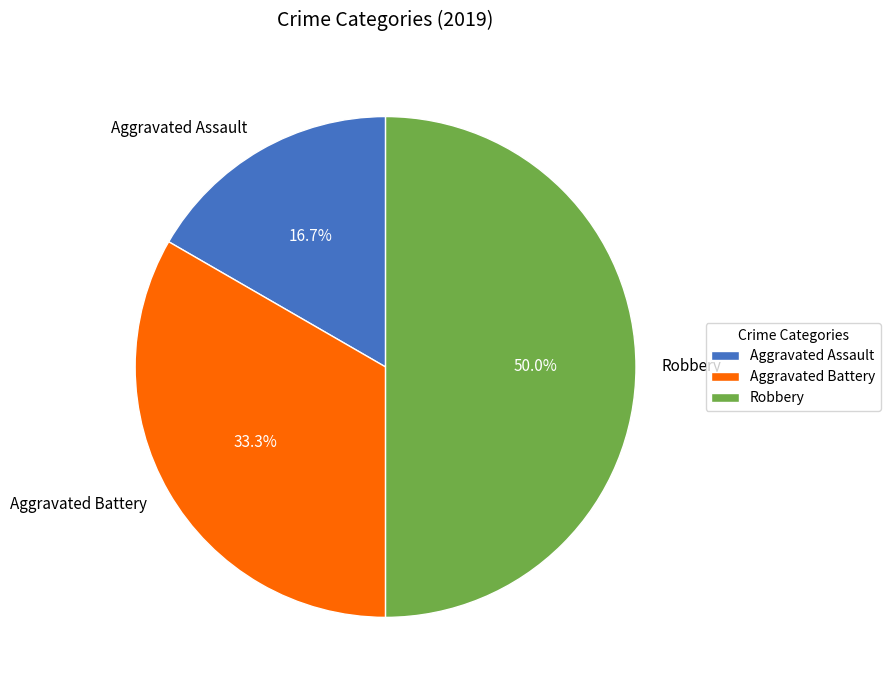

What is the largest slice in the pie chart?

Robbery